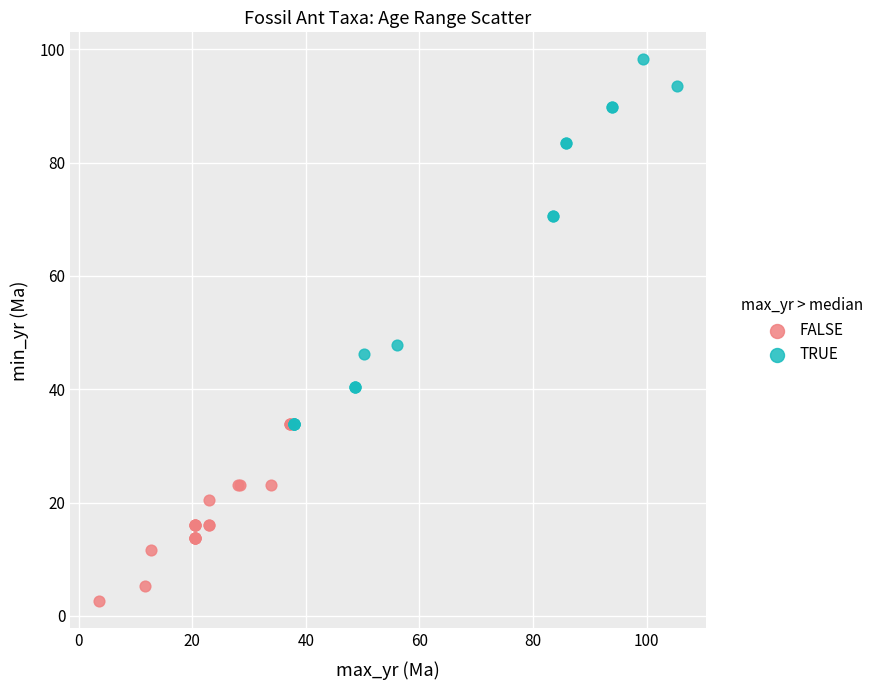

Which series reaches the minimum Y coordinate?

FALSE